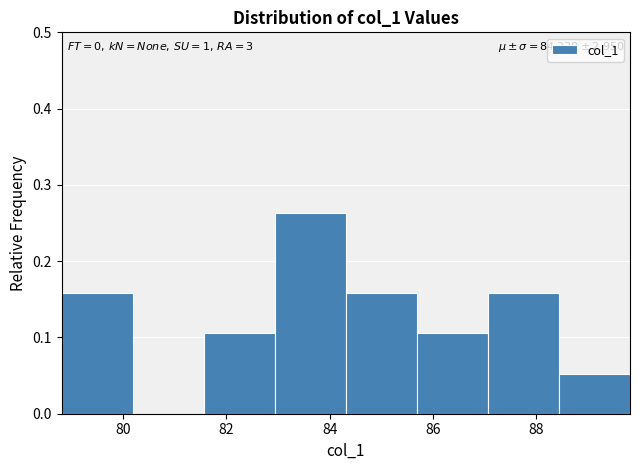

Which range on the x-axis has the tallest bar?

83.0 to 84.4